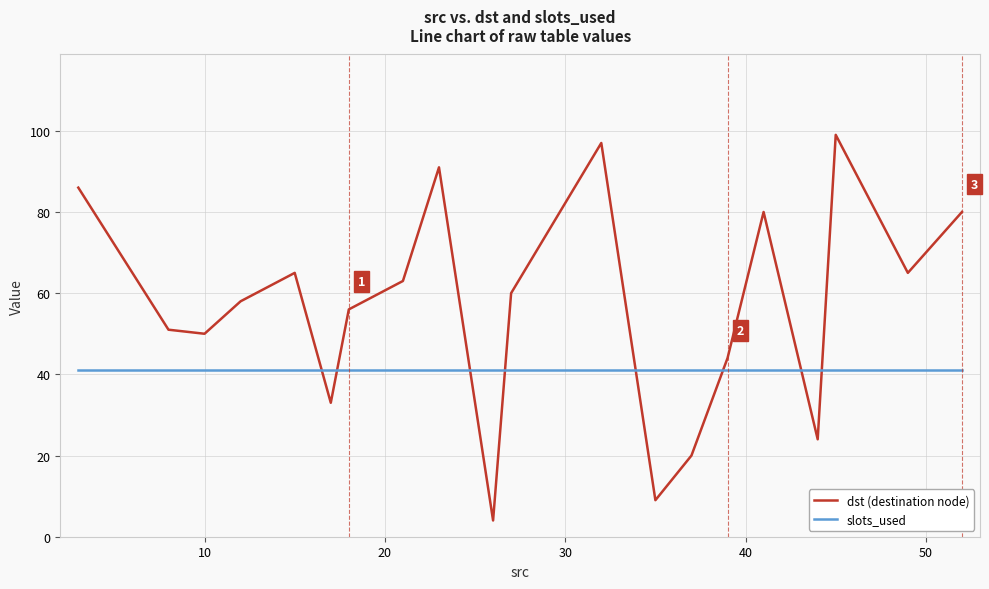

What is the greatest value displayed?

99